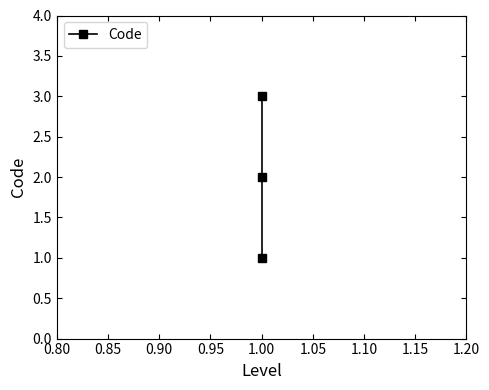

The value at 1.00 is 2. True or false?

False